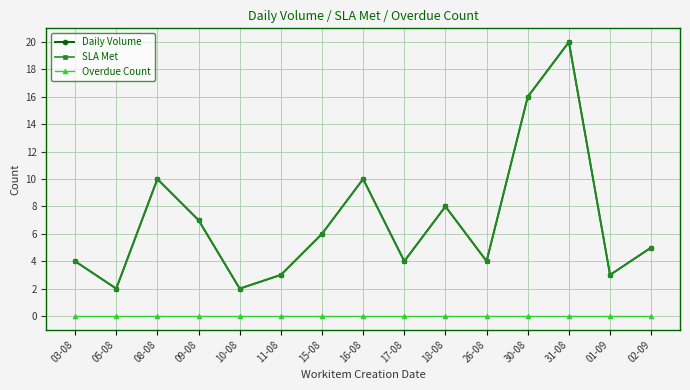

What position from the right is 09-08?

12